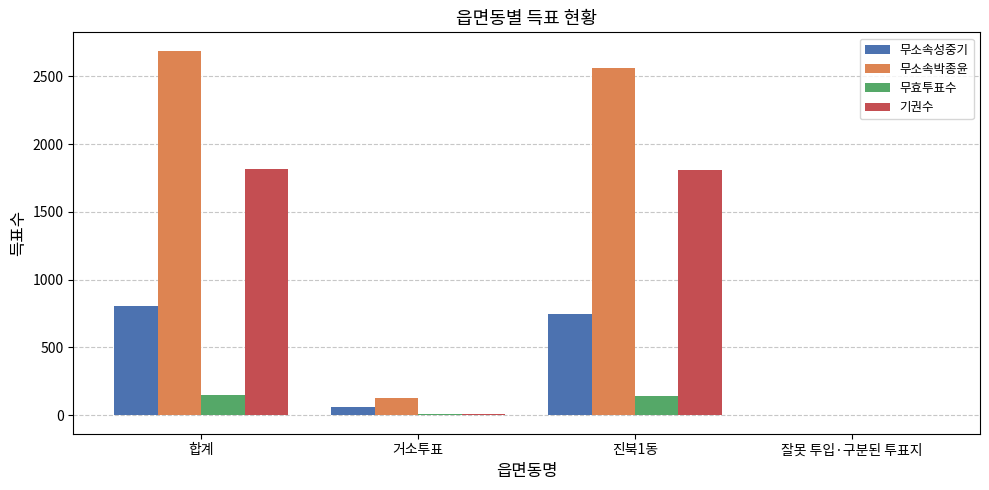

What is the spread (max minus min) of values at 잘못 투입·구분된 투표지?

3